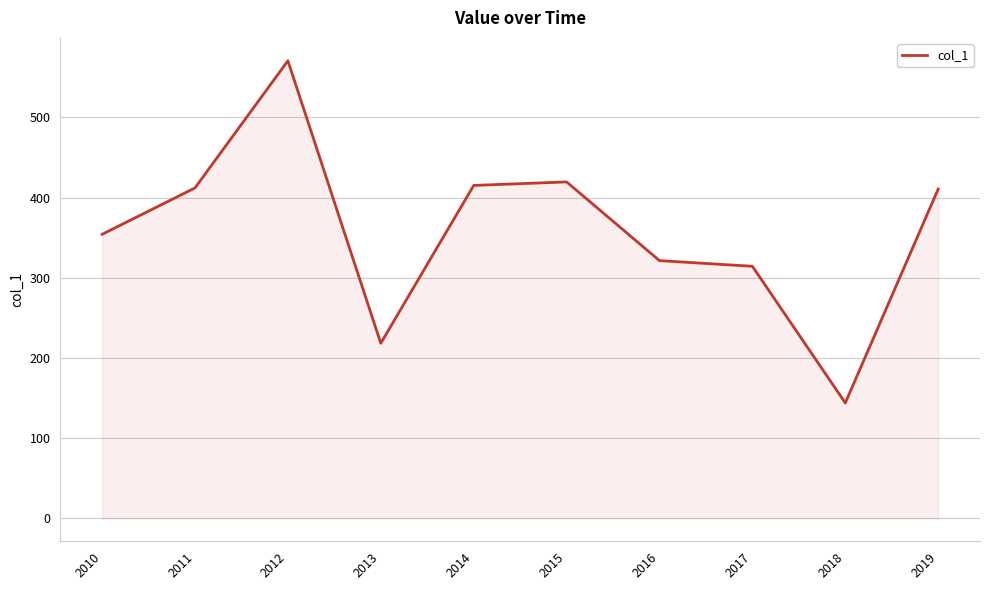

What is the change in value from 2011 to 2012?

+158.5